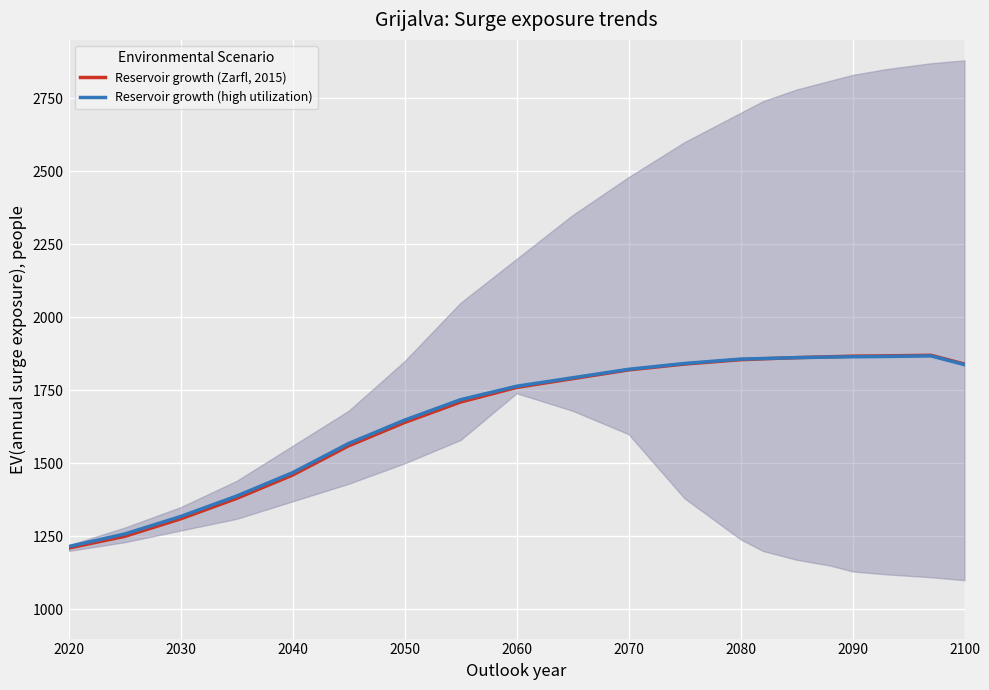

Rank the series by their maximum value, from highest to lowest.

Reservoir growth (Zarfl, 2015), Reservoir growth (high utilization)